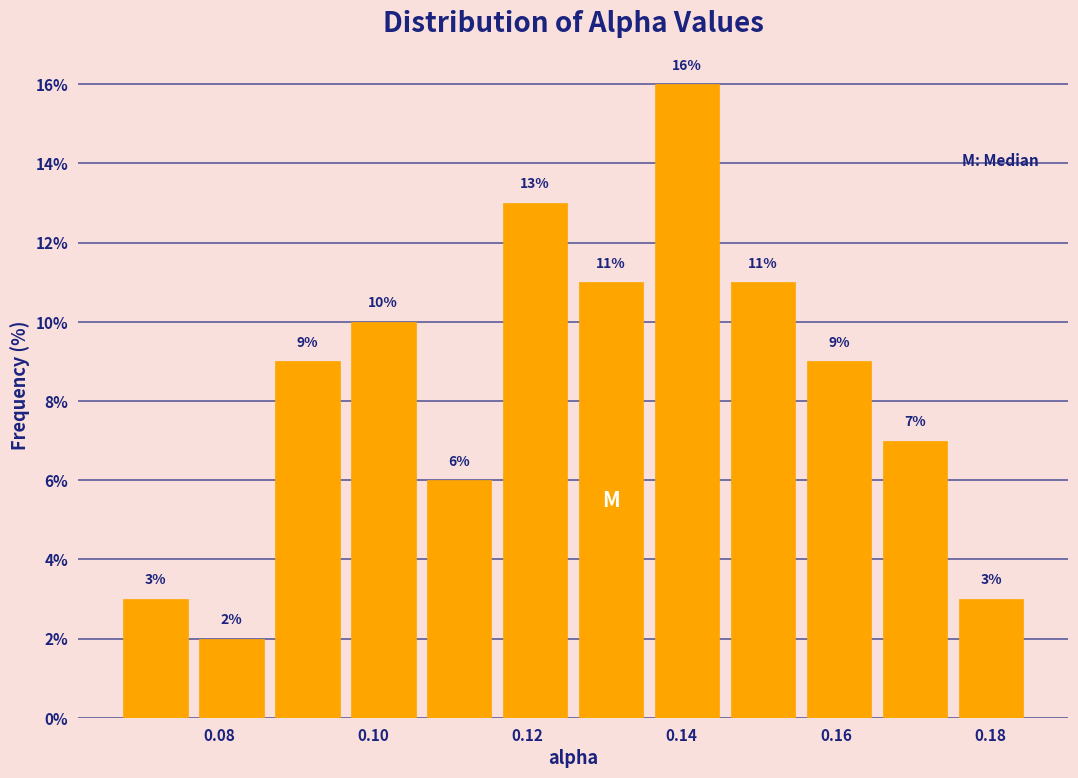

Reading left to right, list every bar in this chart as the range it spans on the x-axis followed by its height. The bar edges are not printed on the chart, so give them approximately, as read against the axis.

0.066 to 0.076: 3
0.076 to 0.086: 2
0.086 to 0.096: 9
0.096 to 0.106: 10
0.106 to 0.116: 6
0.116 to 0.126: 13
0.126 to 0.136: 11
0.136 to 0.146: 16
0.146 to 0.156: 11
0.156 to 0.166: 9
0.166 to 0.176: 7
0.176 to 0.186: 3